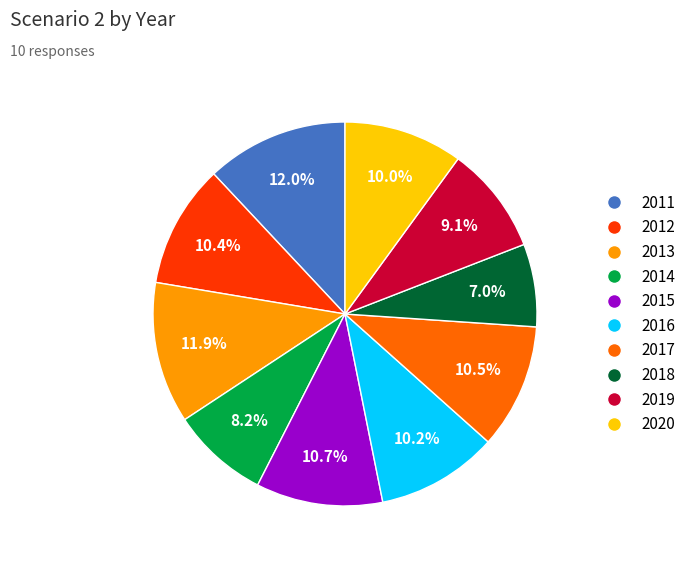

Is 2012 the majority of the pie?

No